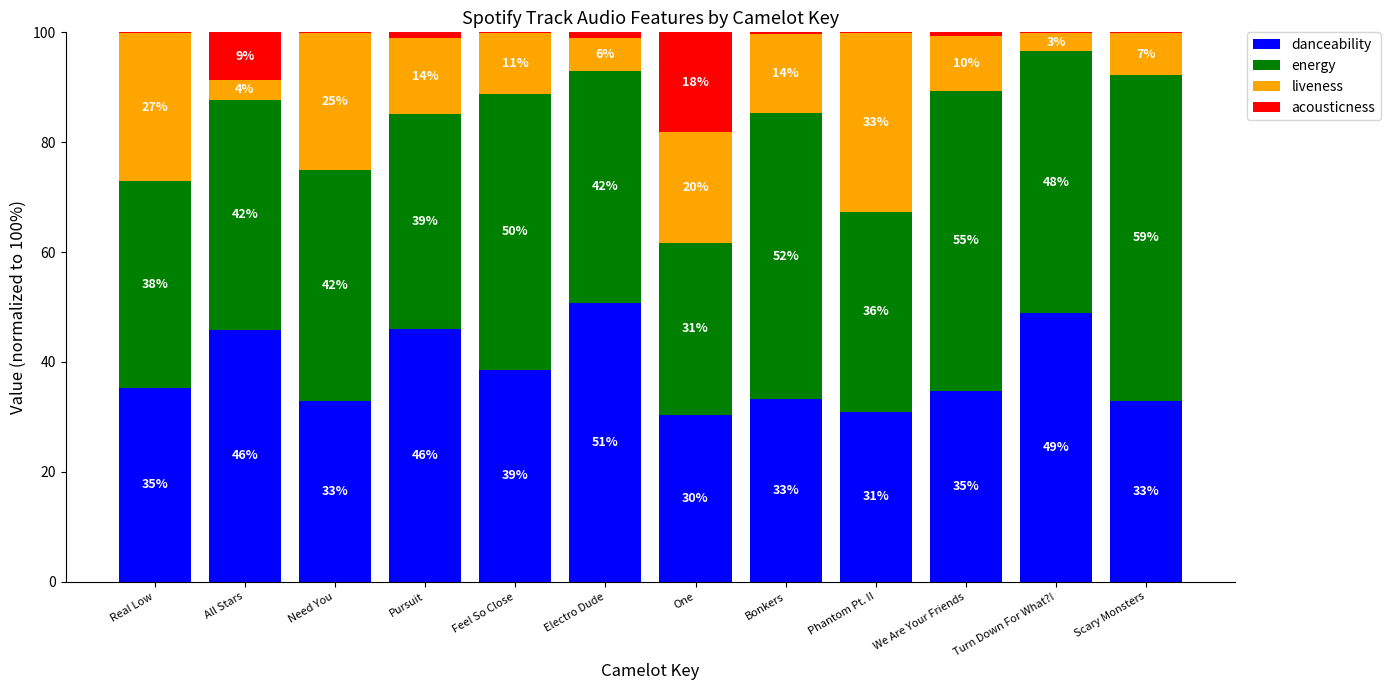

Is it true that danceability equals 30.4 at One?

True